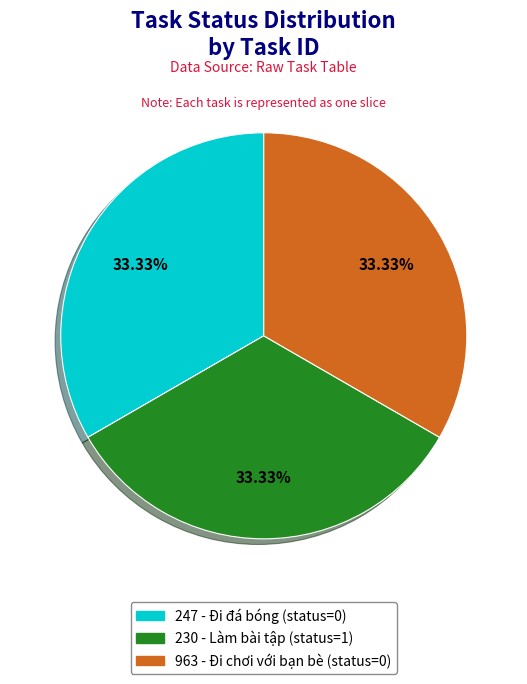

Combined, do 230 and 963 account for over 50%?

Yes